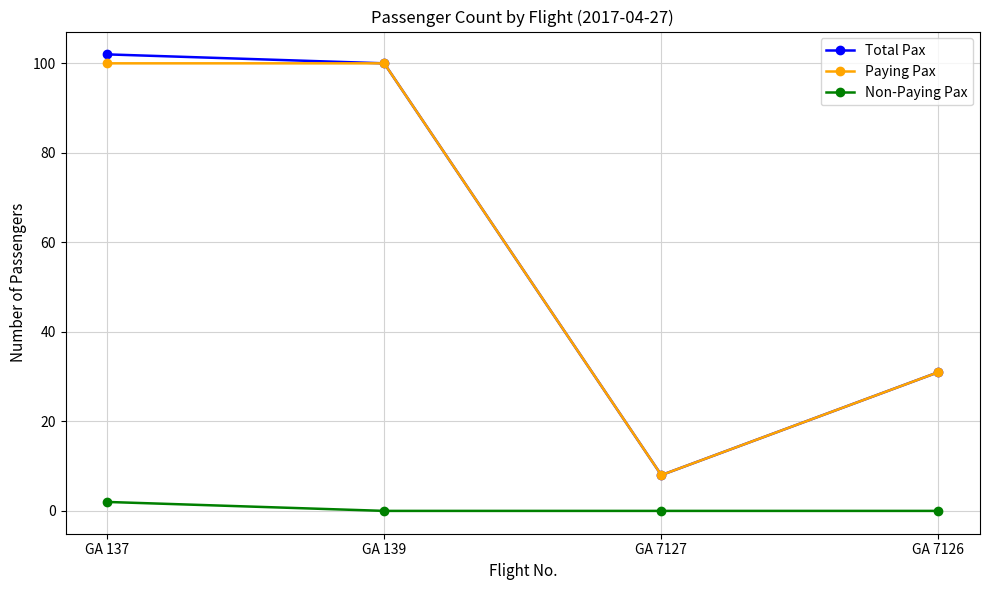

Which series has the widest spread of values?

Total Pax